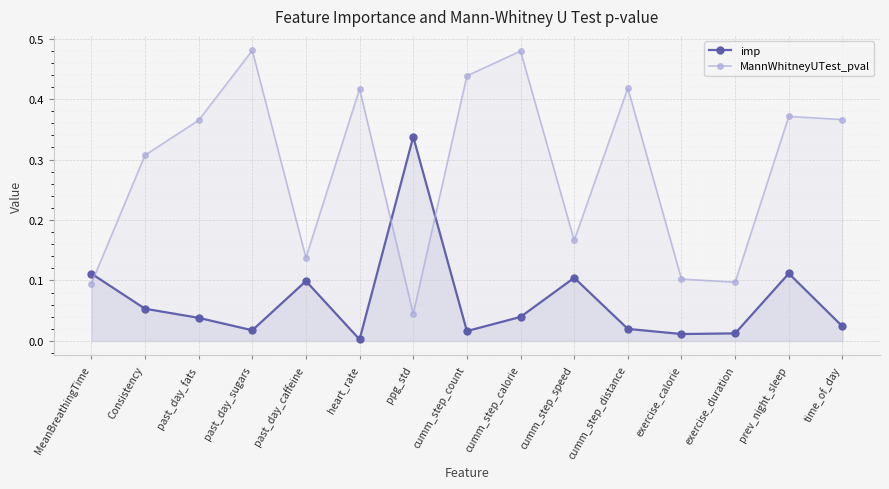

What is the maximum value shown in the chart?

0.5